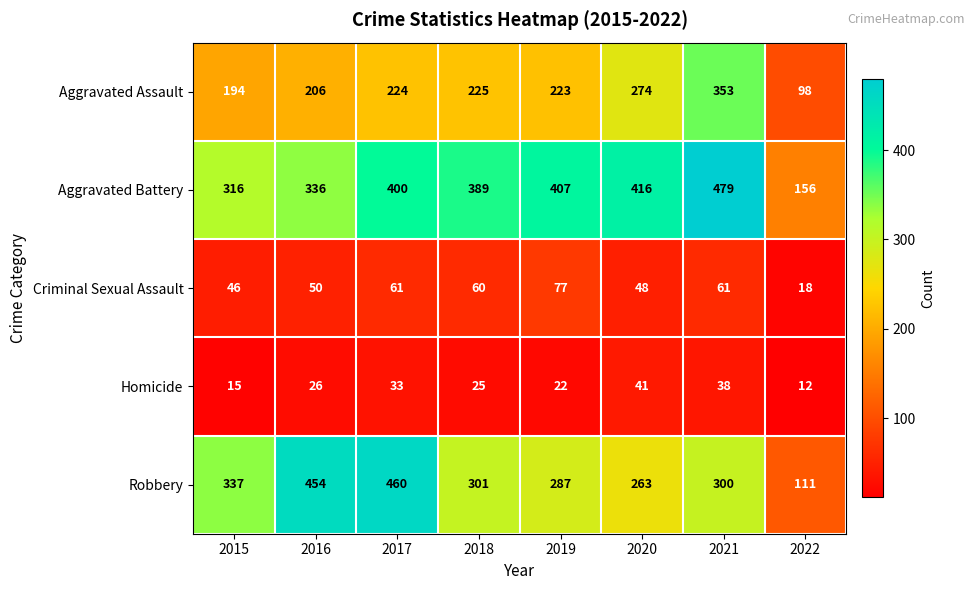

What is the spread (max minus min) of values at 2022?

144